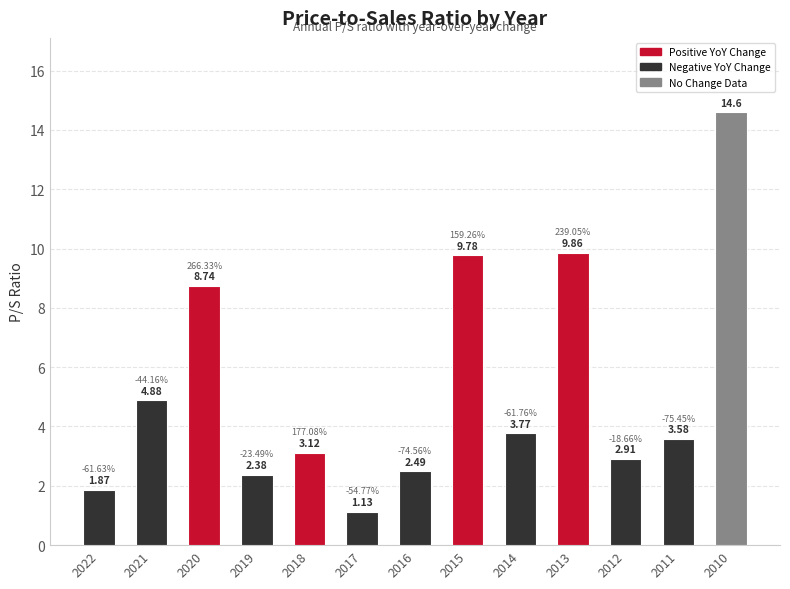

What is the sum of the values at 2011 and 2016?

6.1